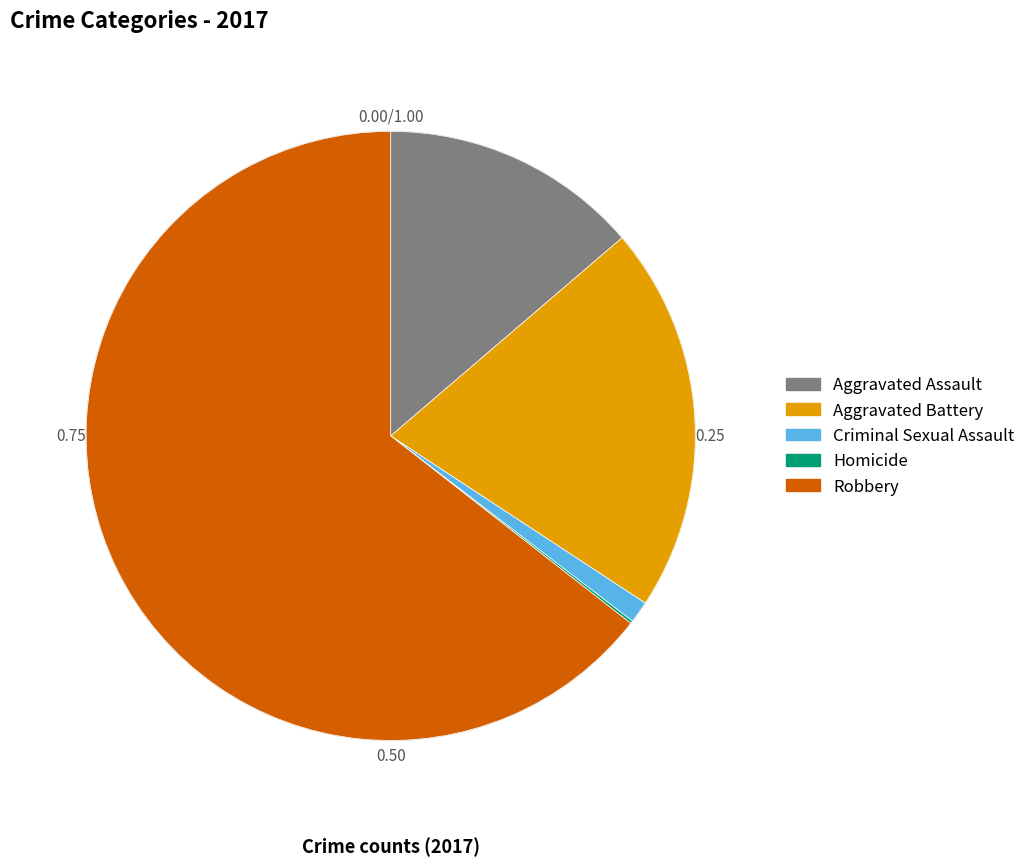

Do Aggravated Assault and Aggravated Battery together represent more than half of the pie?

No